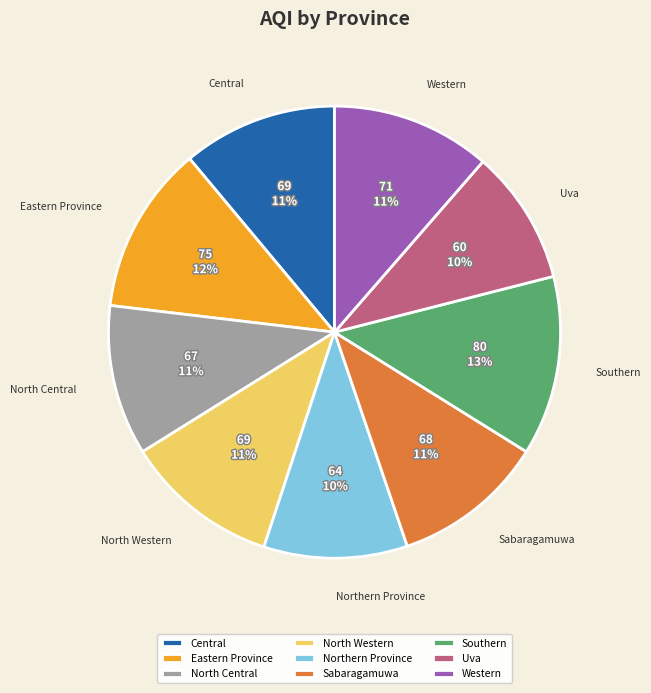

To the nearest percent, what is the average slice percentage?

11%